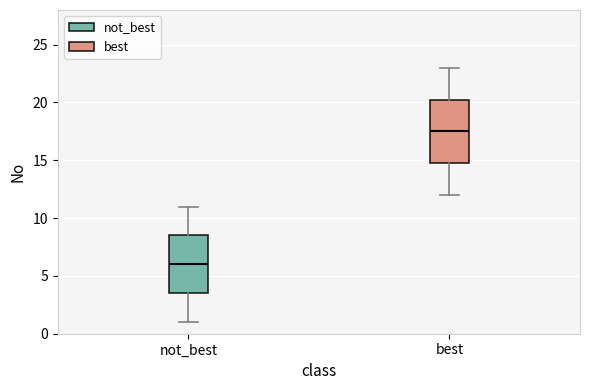

Reading left to right, read every box against the y-axis: the position of its median line, the range the box covers, and the ends of its whiskers. The values are not printed on the chart, so give them approximately, as read against the axis.

not_best: median 6.0, box 3.5 to 8.5, whiskers 1.0 to 11.0
best: median 17.5, box 15.0 to 20.5, whiskers 12.0 to 23.0